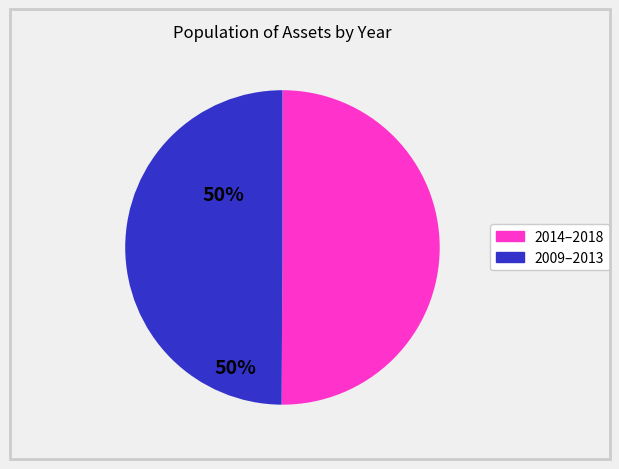

How many slices are in this pie chart?

2